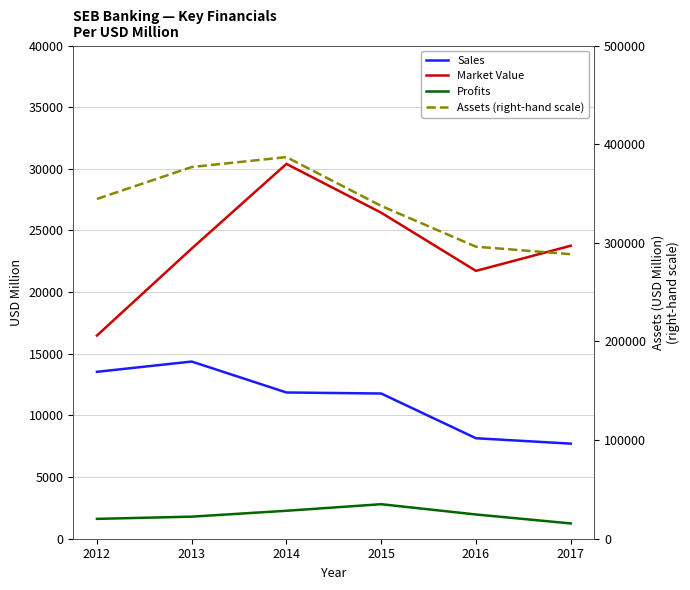

How many interior local peaks does the Sales series have?

1